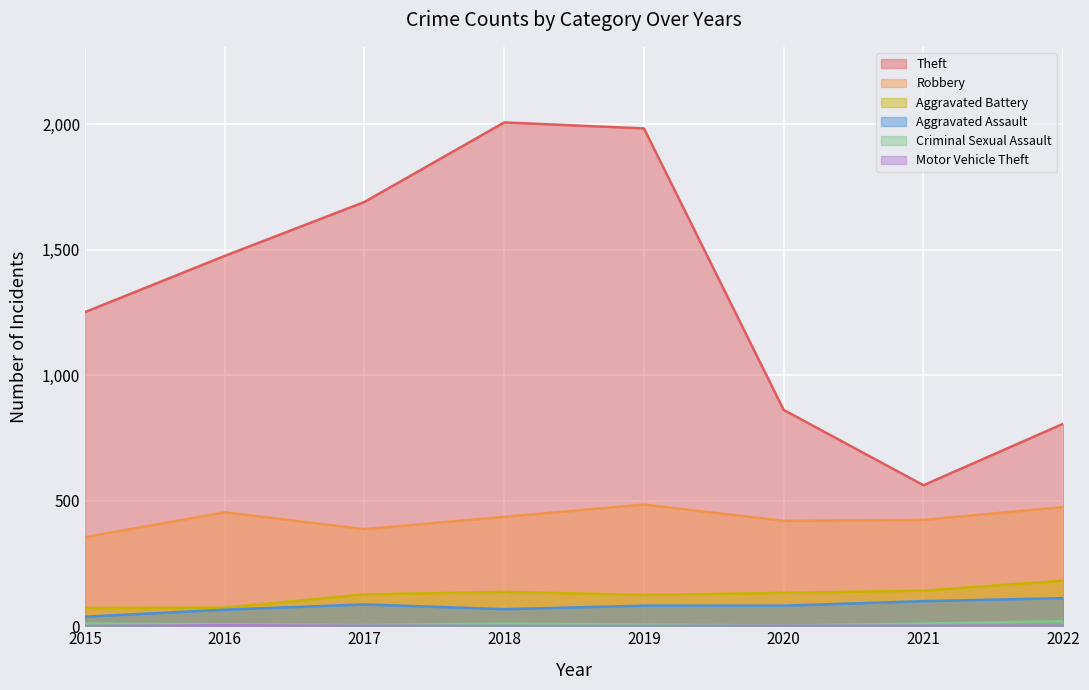

At which category does Robbery reach its first local peak?

2016